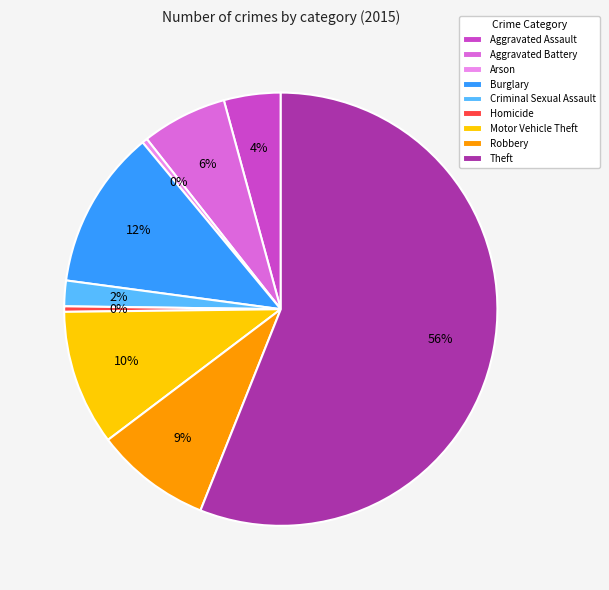

What is the largest slice in the pie chart?

Theft